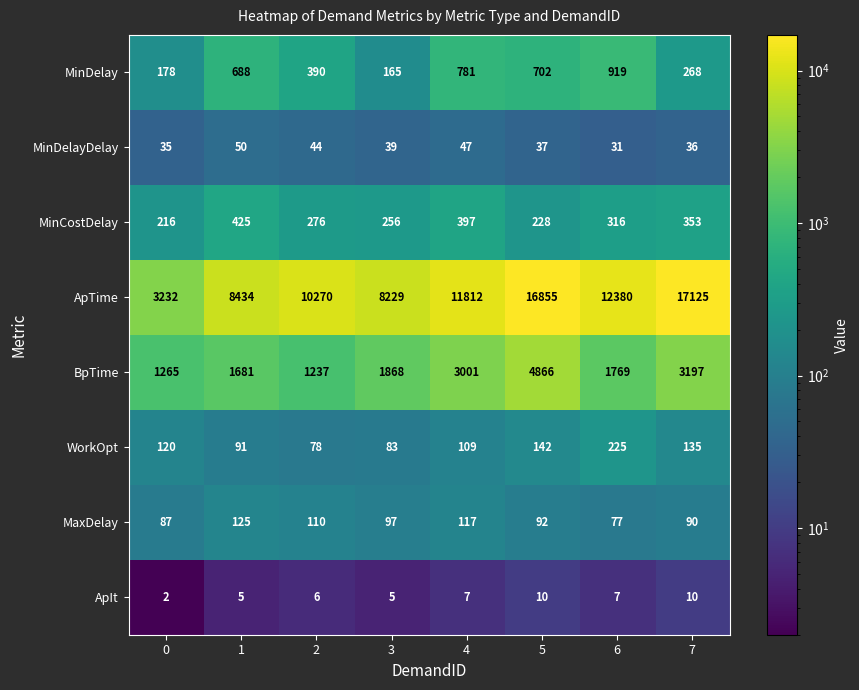

What is the difference between the second highest and minimum values in the MinDelayDelay series?

16